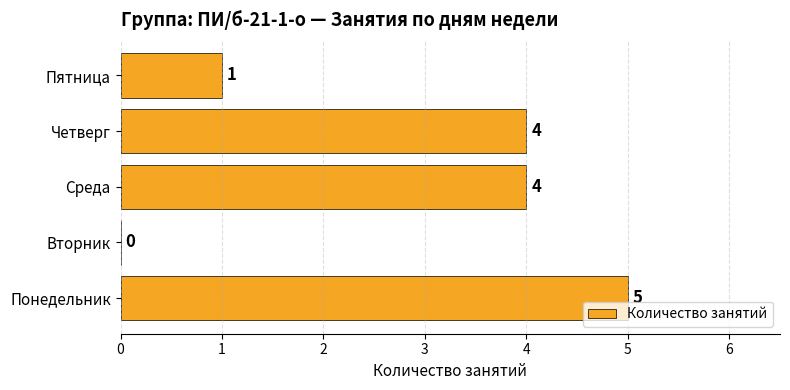

What is the average value?

3